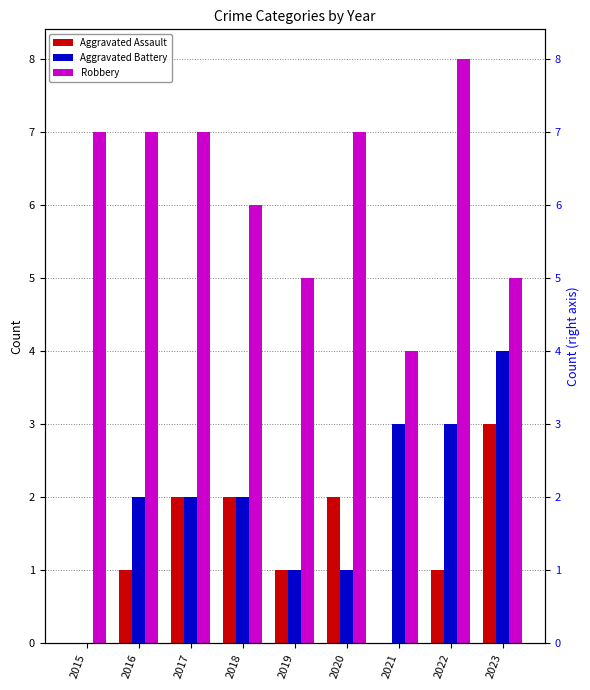

What is the greatest value displayed?

8